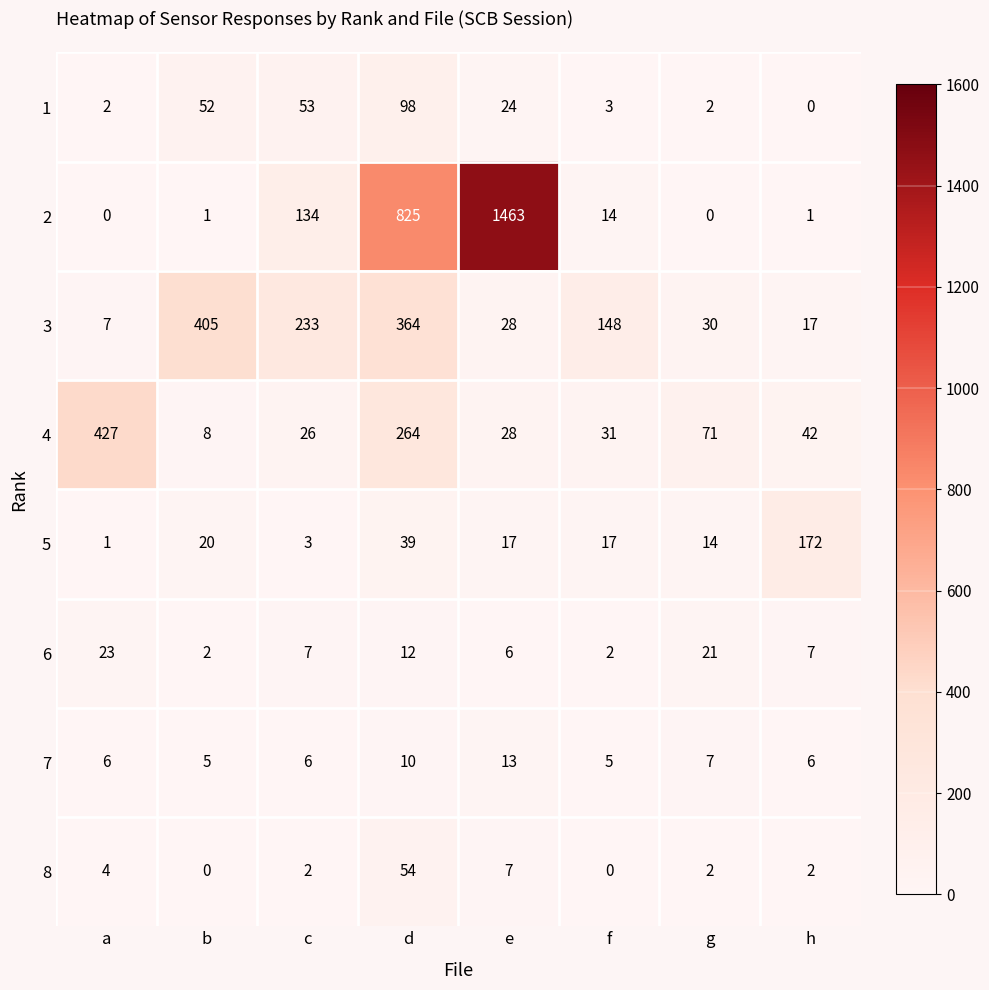

What is the difference between the highest and lowest values at e?

1457